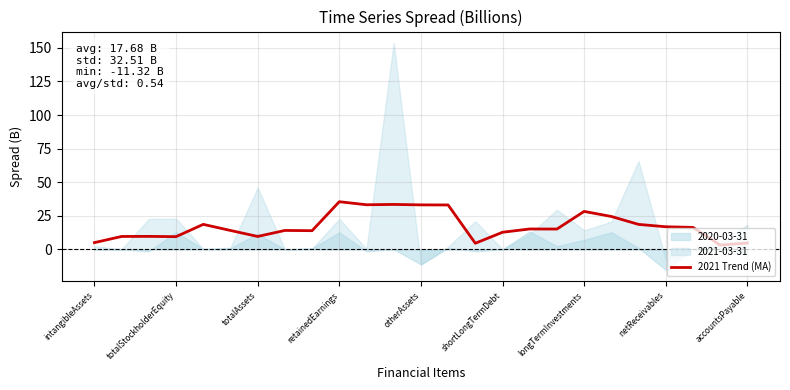

What is the highest value of the 2021 Trend (MA) series?

35.5